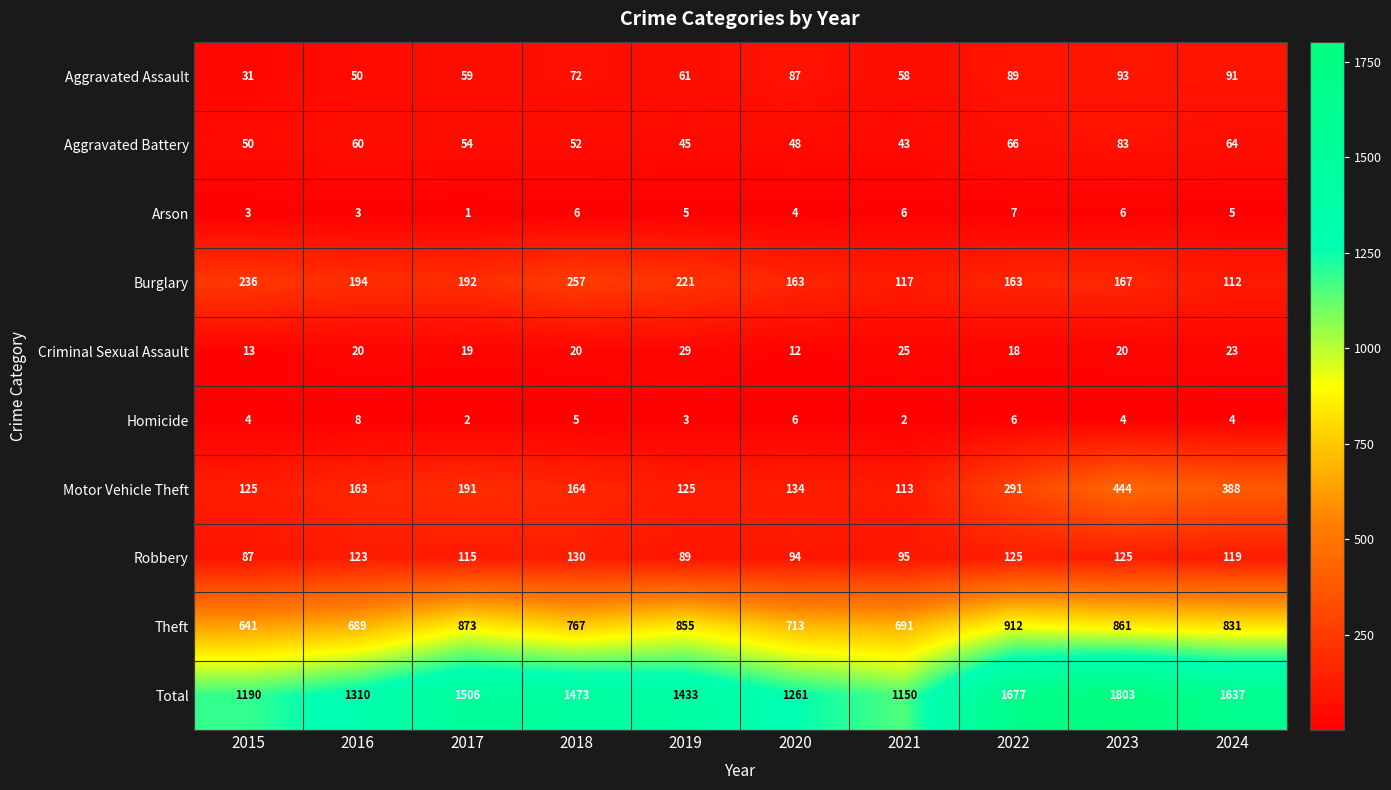

What is the total value across all series at 2020?

2522